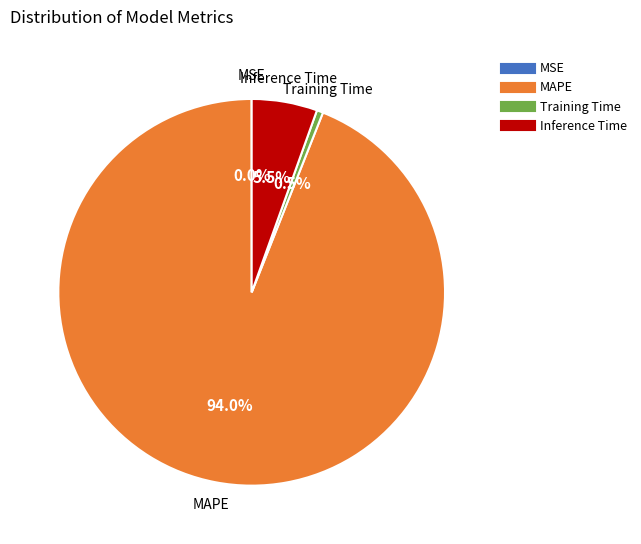

Which has a higher value, Training Time or MAPE?

MAPE